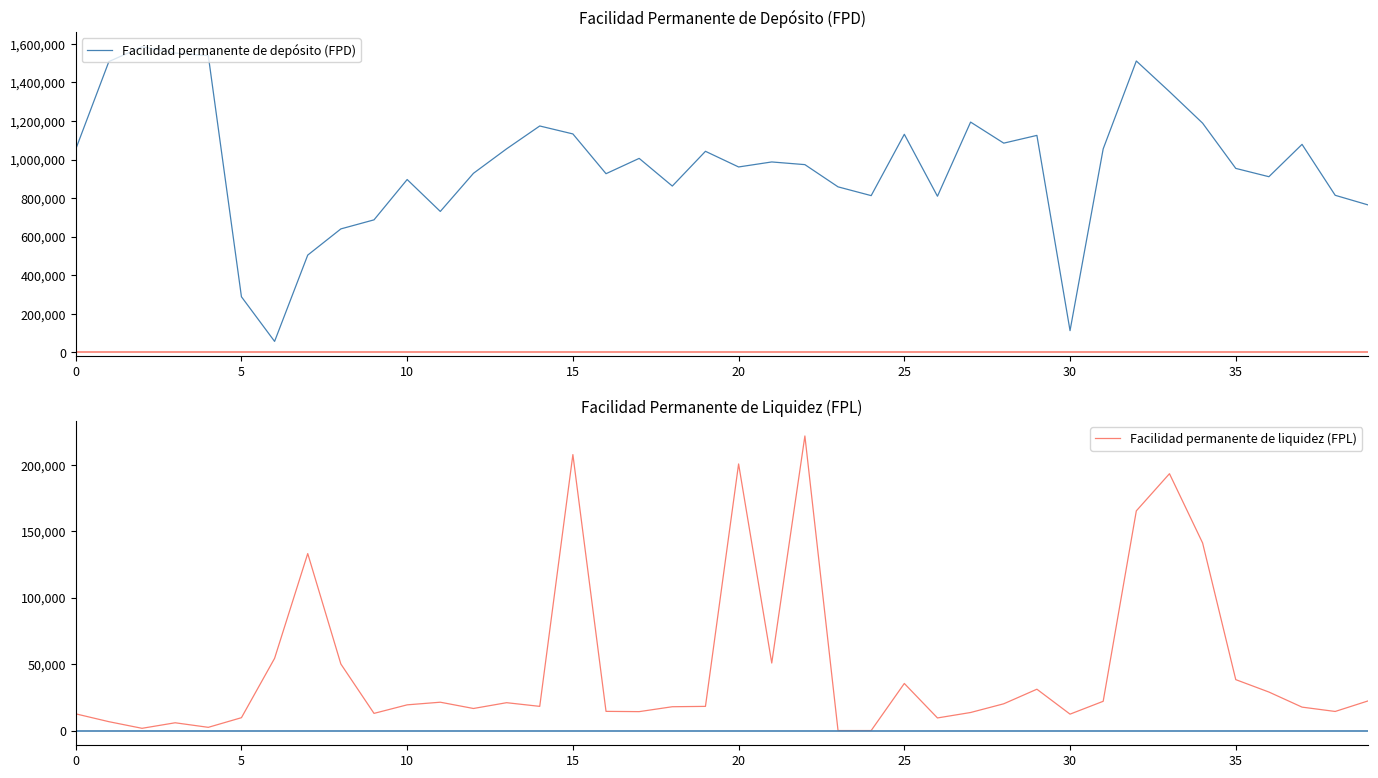

Which series has the largest total across all categories?

Facilidad permanente de depósito (FPD)